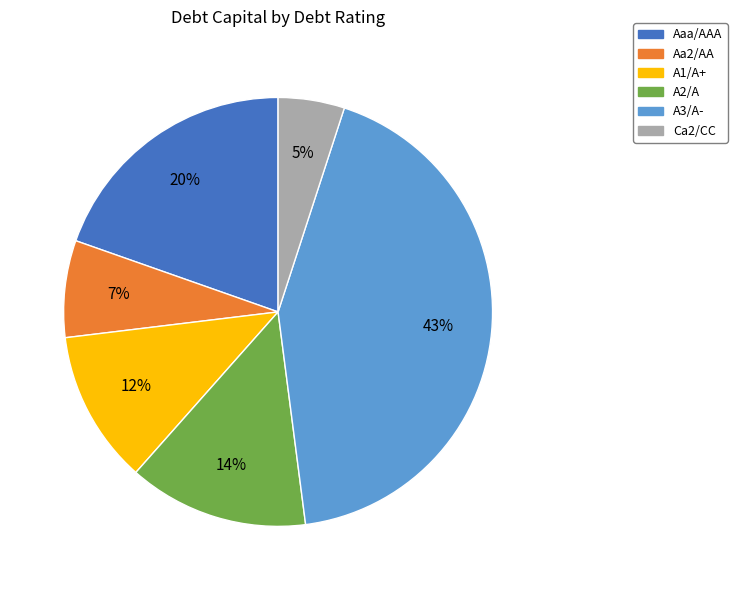

To the nearest percent, what portion does Aaa/AAA represent?

20%